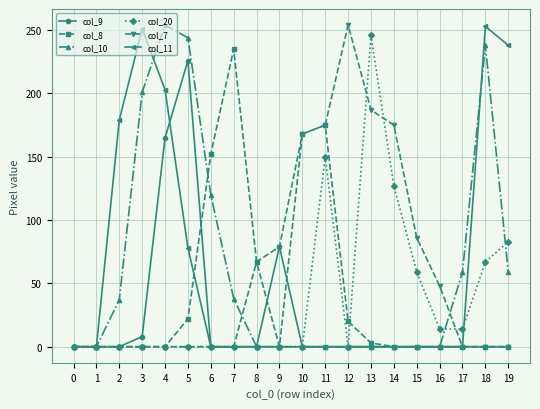

What is the greatest value displayed?

254